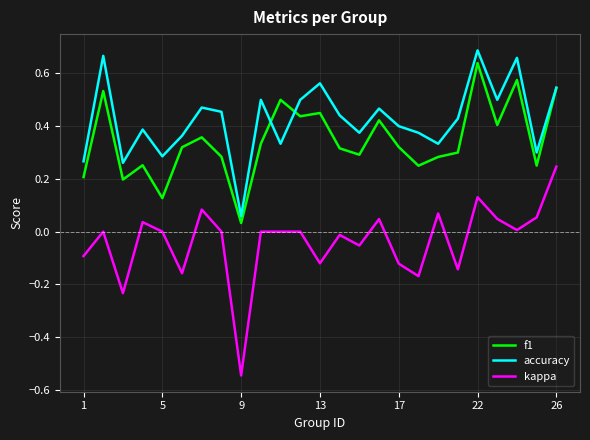

Which series has the largest total across all categories?

accuracy